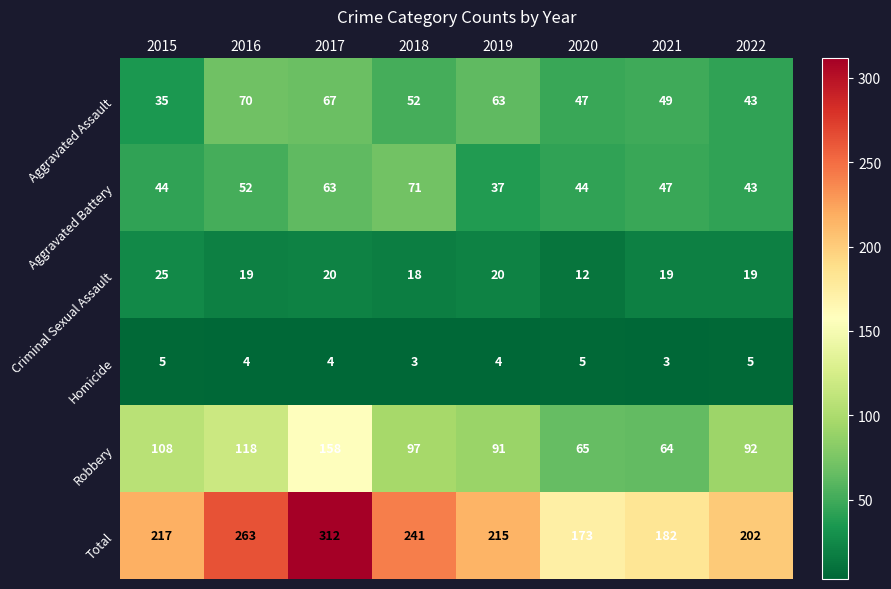

Which series has the largest range (max minus min)?

Total